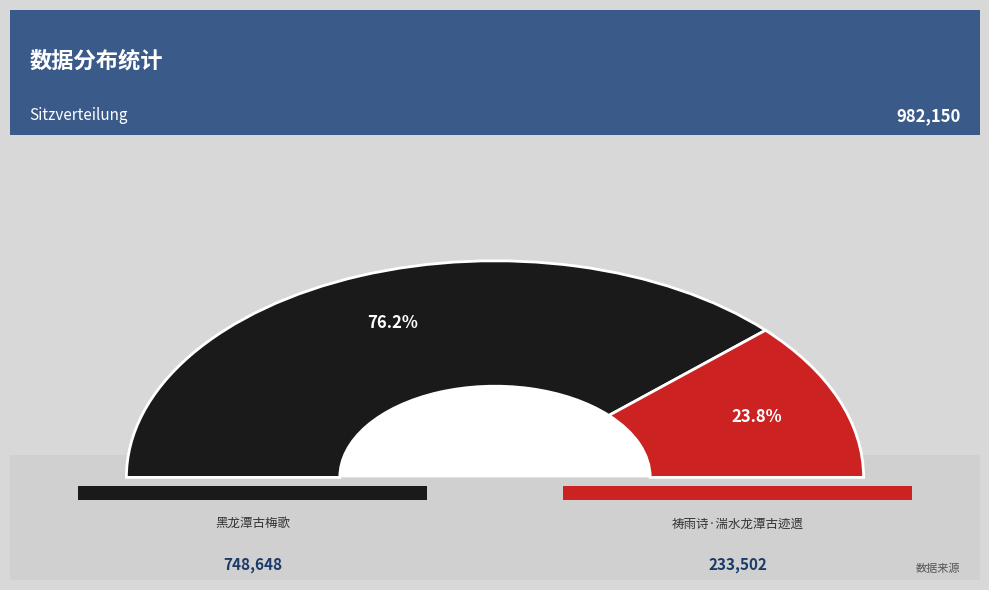

Which category has the biggest portion of the pie?

黑龙潭古梅歌